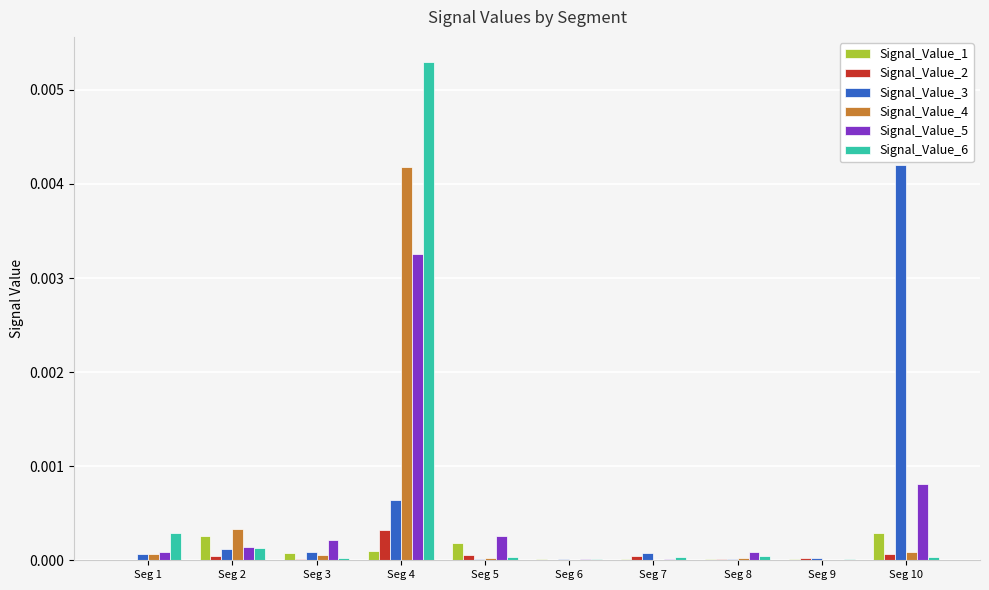

The Signal_Value_4 series shows 0.0 at Seg 7. True or false?

True